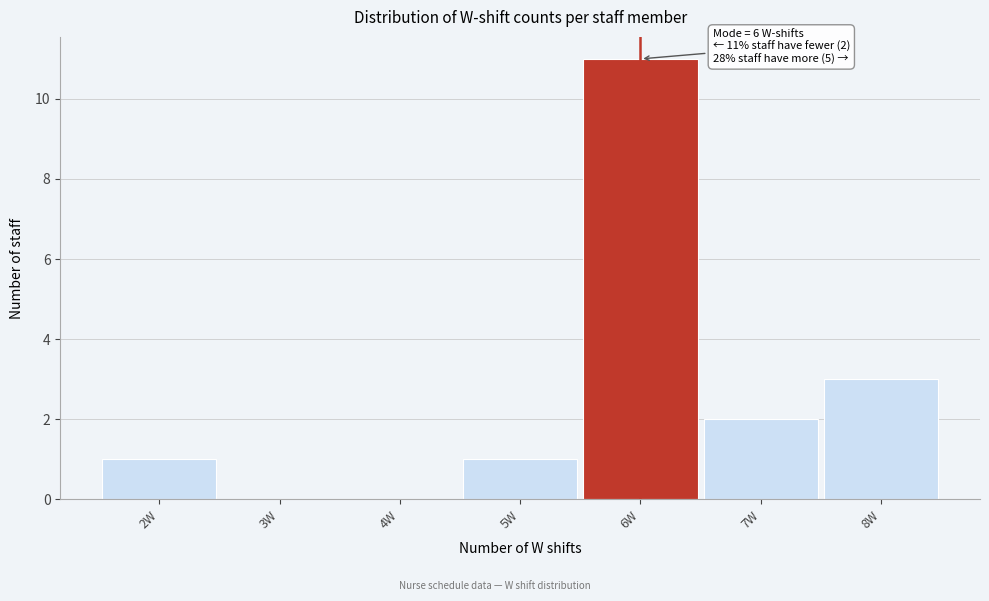

Which range on the x-axis has the tallest bar?

5.5 to 6.5